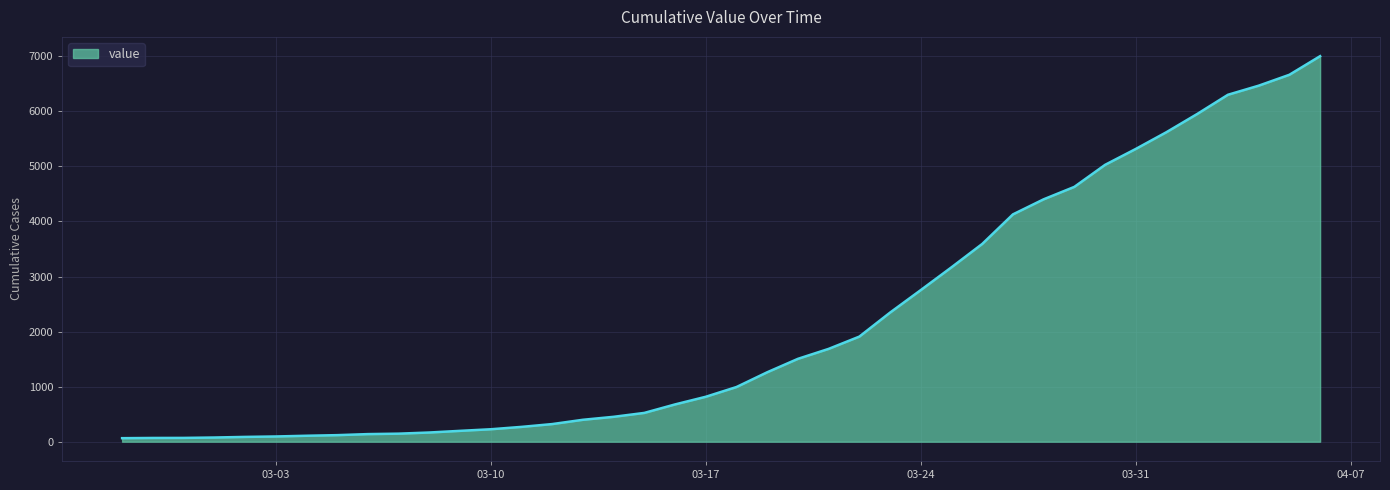

What is the difference between the maximum and minimum values?

6939